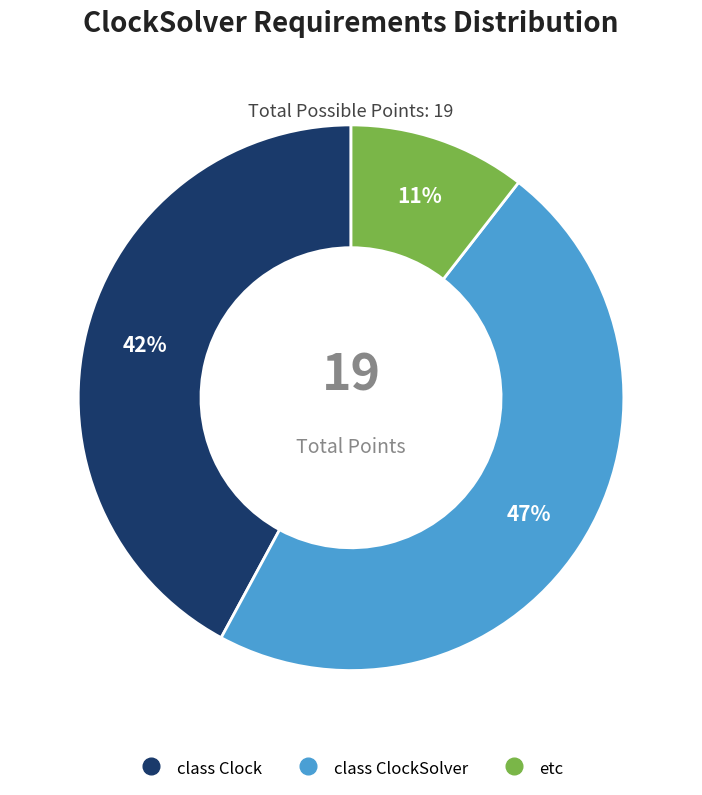

Is there a majority slice in this chart?

No